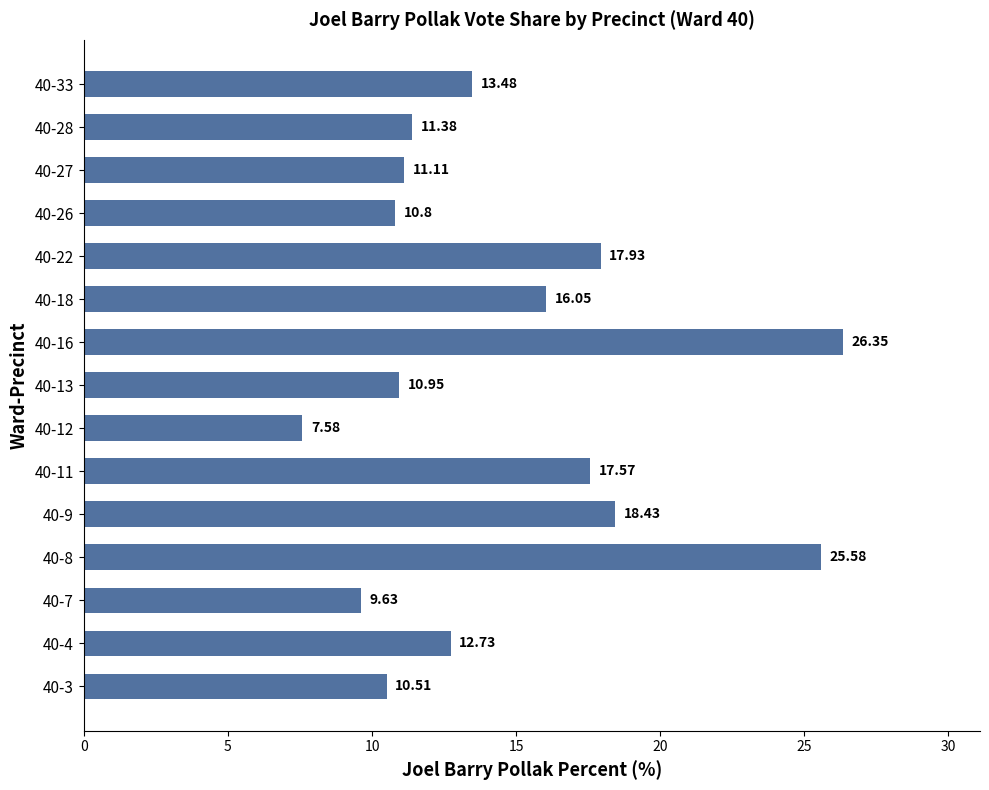

Which category has the lowest value across all series?

40-12